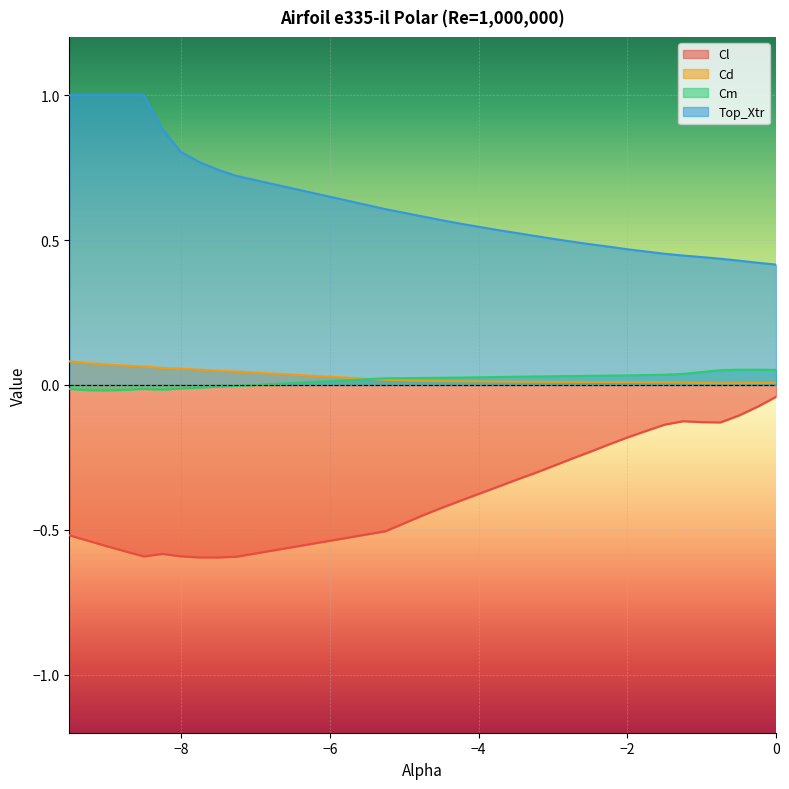

How many lines are shown in the chart?

4